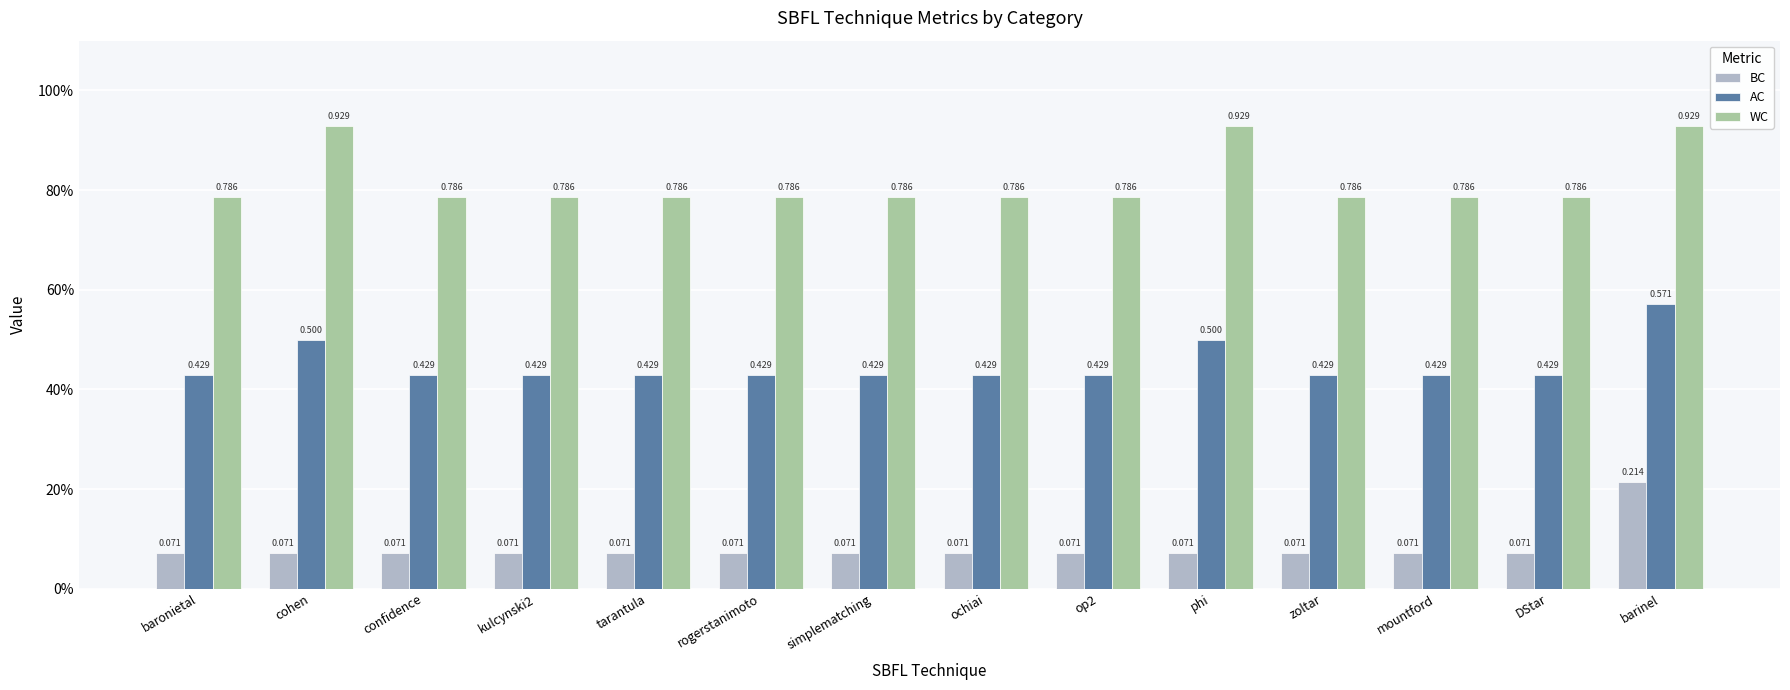

True or false: BC has a value of 0.1 at DStar.

True